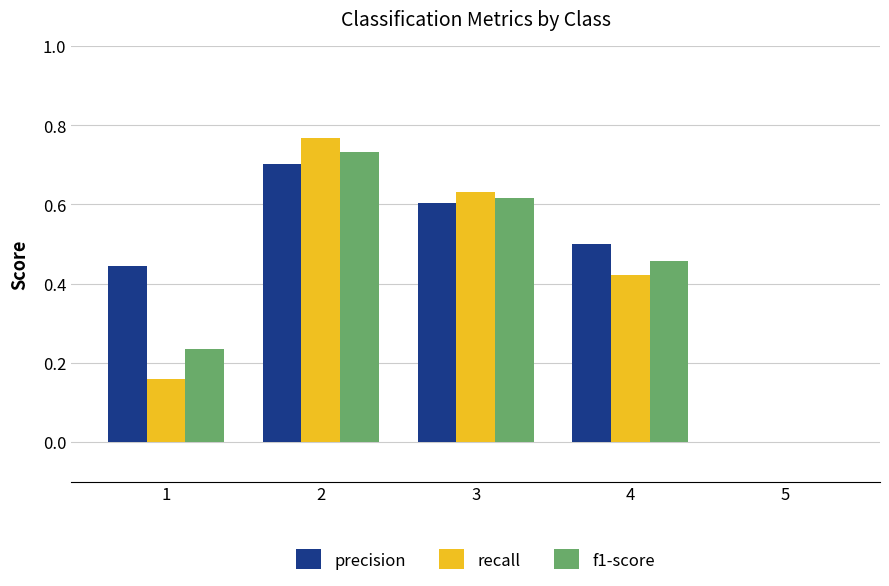

What is the sum of the recall values at 2 and 4?

1.2